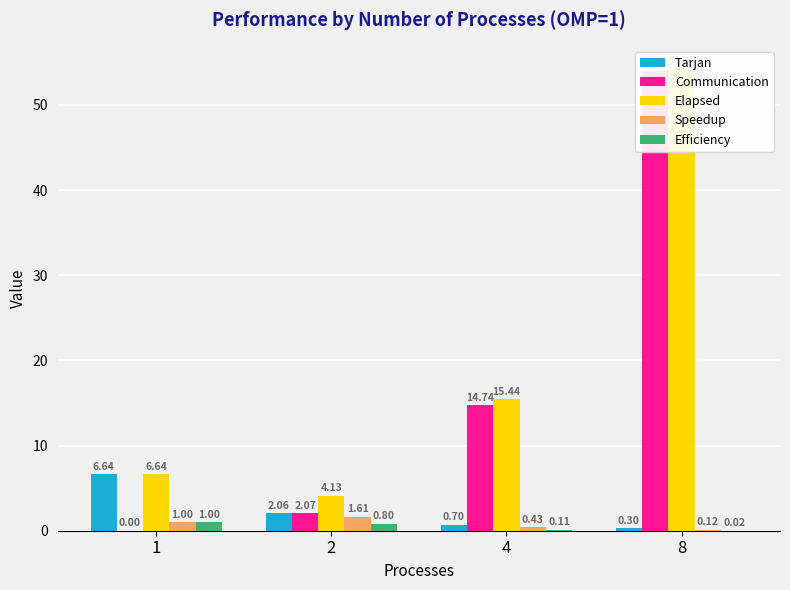

How many bars are there in total?

20